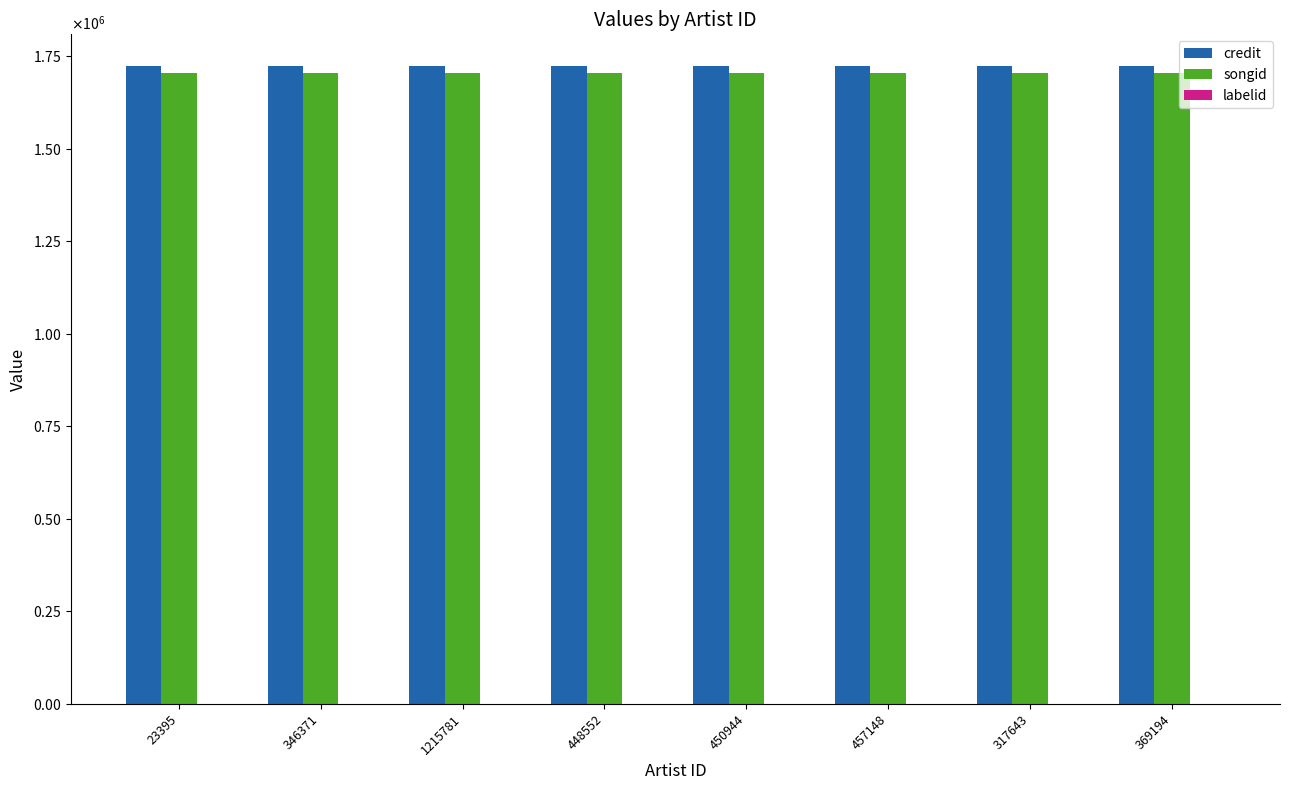

List the series in order of their peak value, lowest first.

labelid, songid, credit